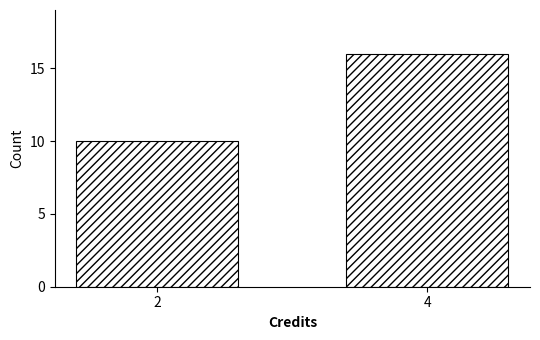

Reading right to left, extract all data points from this chart.

4=16	2=10